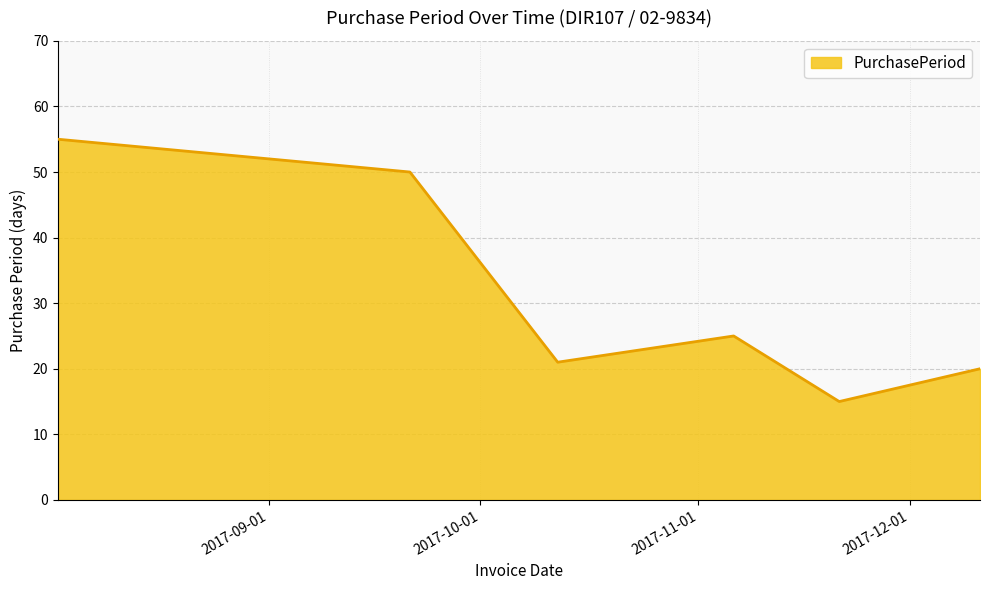

What is the smallest value displayed?

15